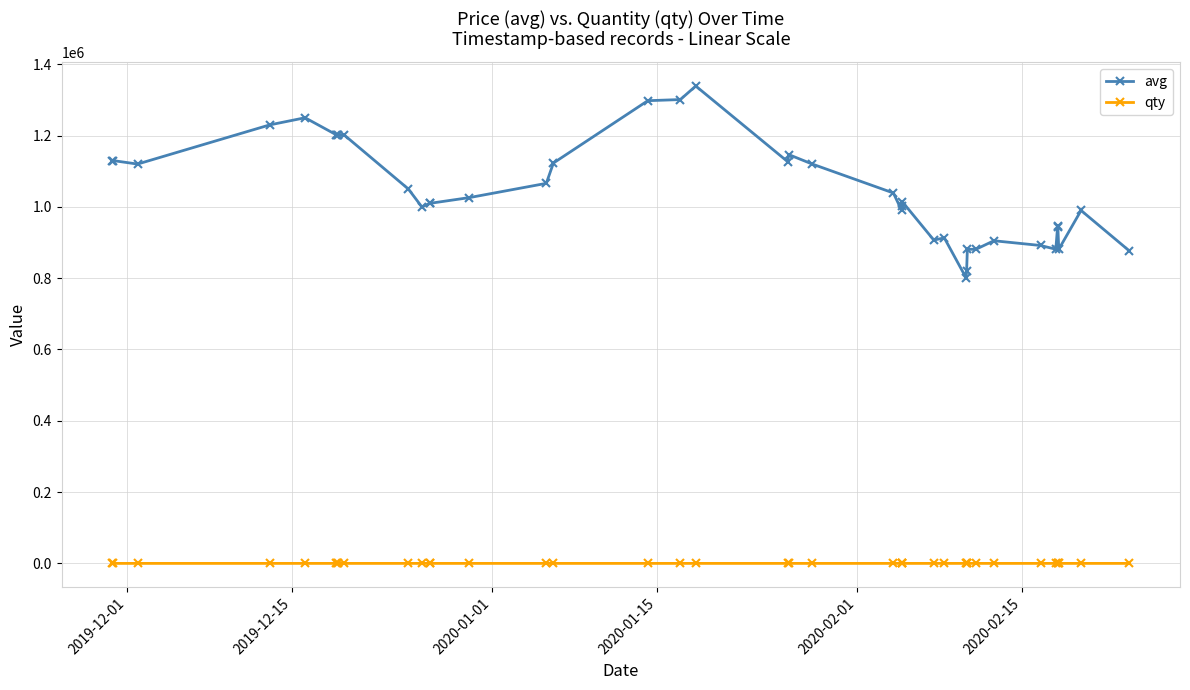

What is the maximum value for avg?

1339000